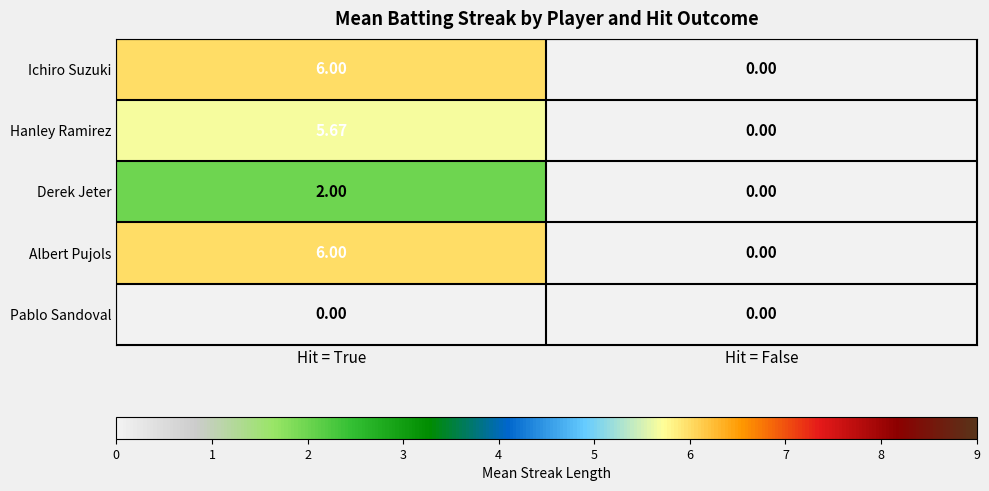

Where does the Hanley Ramirez series first go above 5?

Hit = True